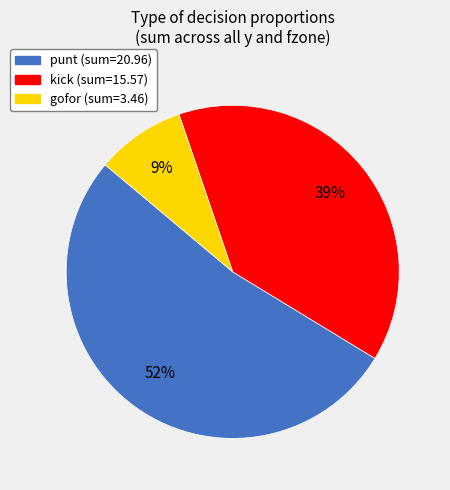

Does kick represent more than half of the total?

No